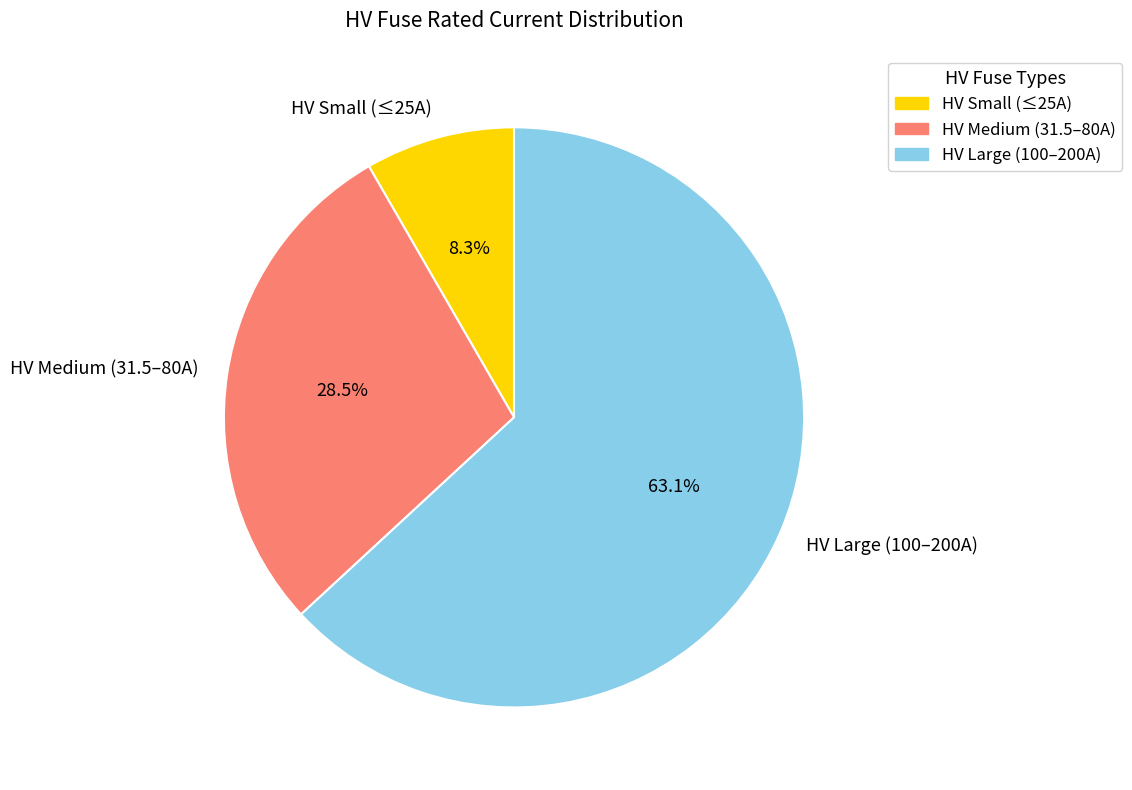

Which slice is the largest?

HV Large (100–200A)